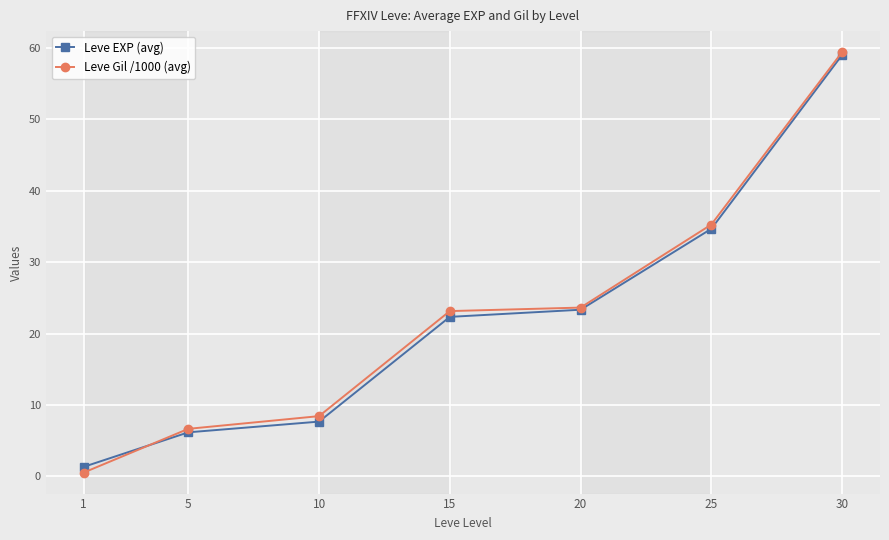

Where does the Leve EXP (avg) series first go above 22?

15